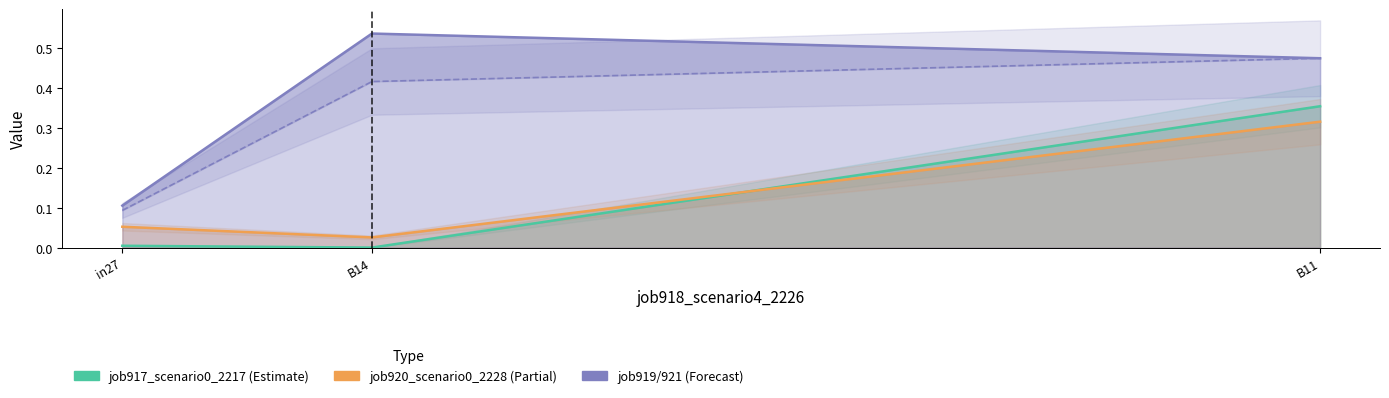

What is the difference between the highest and lowest values at in27?

0.1